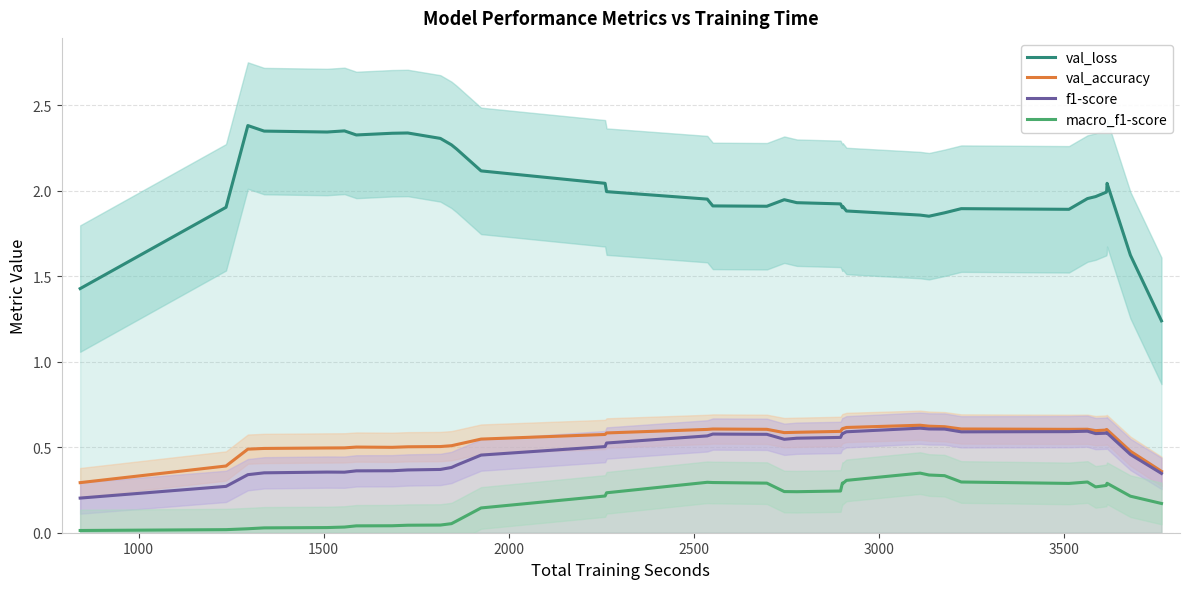

What is the difference between the maximum and minimum values in the val_loss series?

1.1